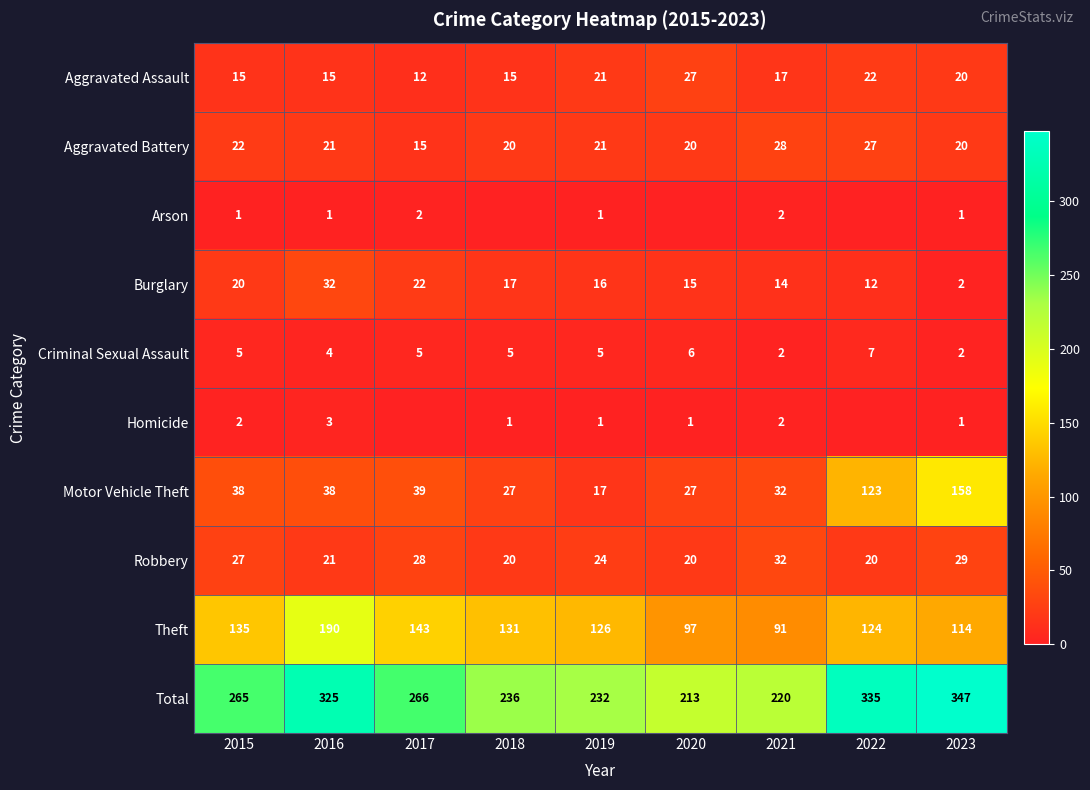

True or false: Theft has a value of 126 at 2019.

True